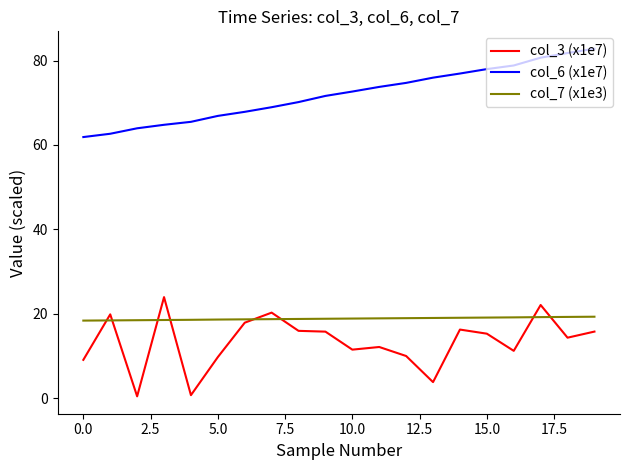

What is the highest value of the col_3 (x1e7) series?

24.0